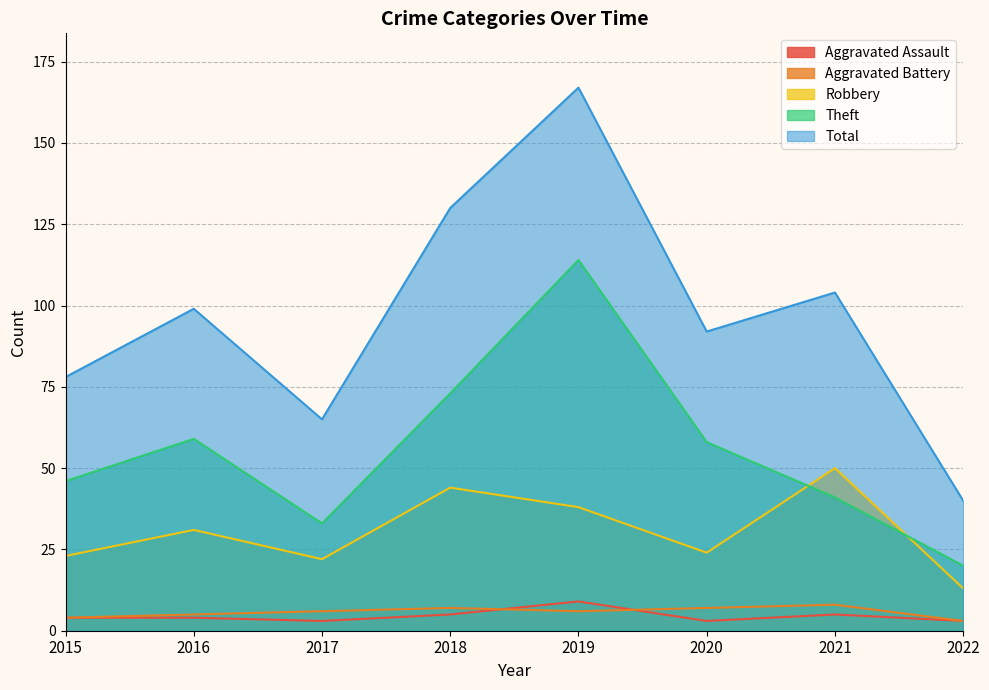

Reading right to left, list all the values displayed in this chart.

Aggravated Assault: 2022=3	2021=5	2020=3	2019=9	2018=5	2017=3	2016=4	2015=4
Aggravated Battery: 2022=3	2021=8	2020=7	2019=6	2018=7	2017=6	2016=5	2015=4
Robbery: 2022=13	2021=50	2020=24	2019=38	2018=44	2017=22	2016=31	2015=23
Theft: 2022=20	2021=41	2020=58	2019=114	2018=73	2017=33	2016=59	2015=46
Total: 2022=40	2021=104	2020=92	2019=167	2018=130	2017=65	2016=99	2015=78